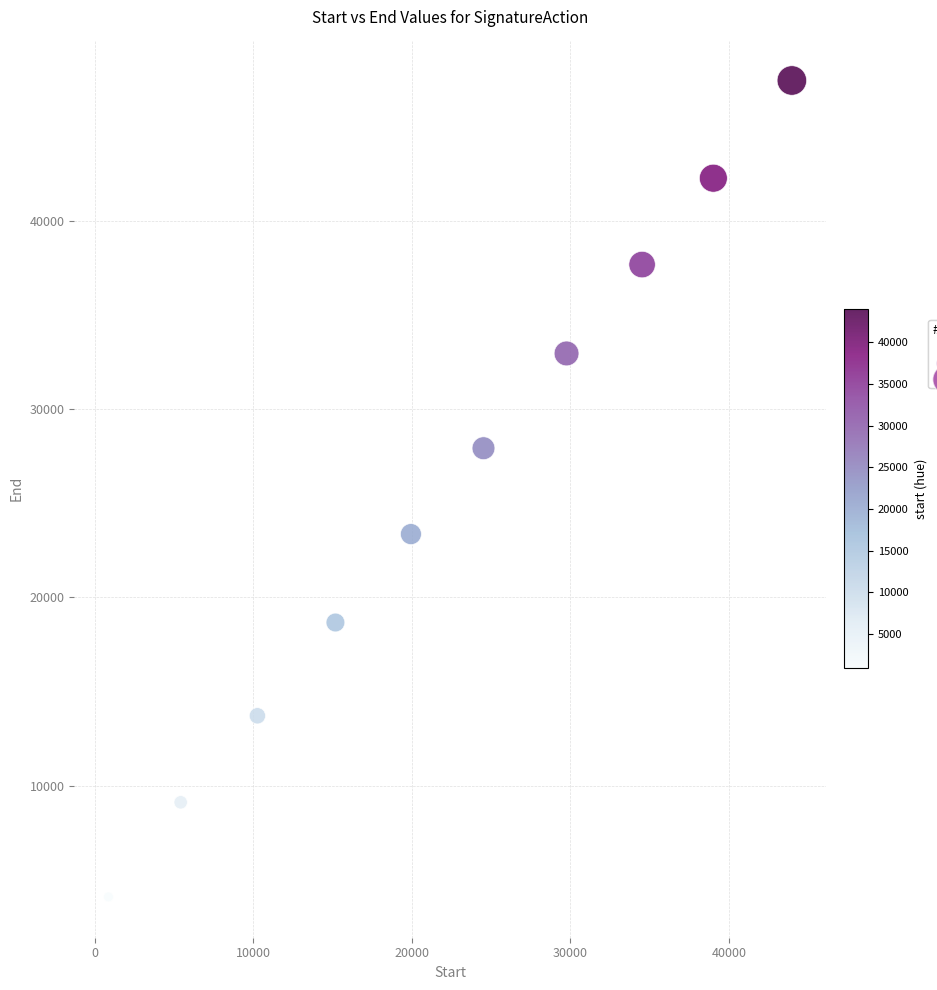

What is the average X value?

22352